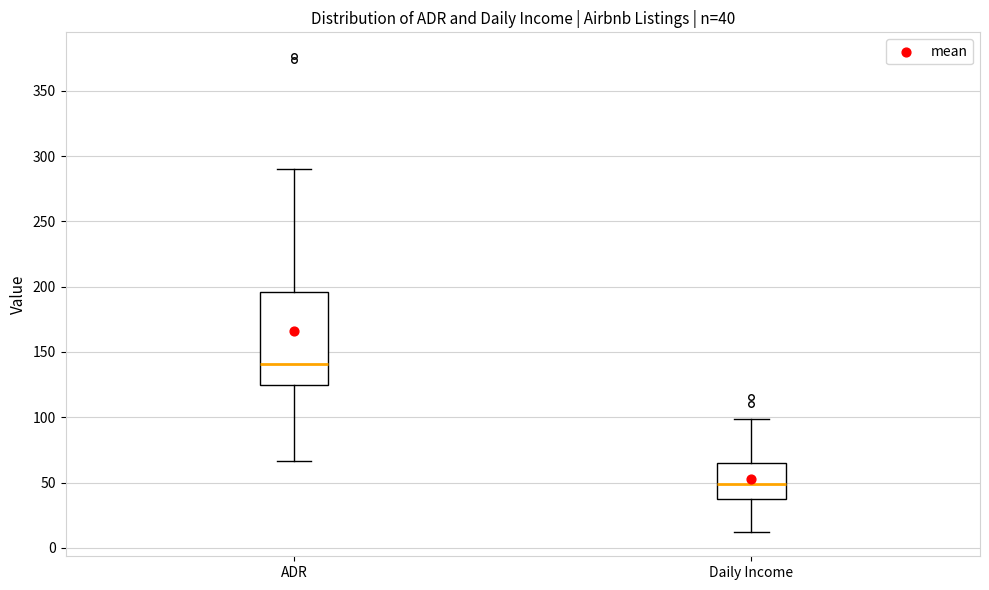

Which box has the lowest median line?

Daily Income